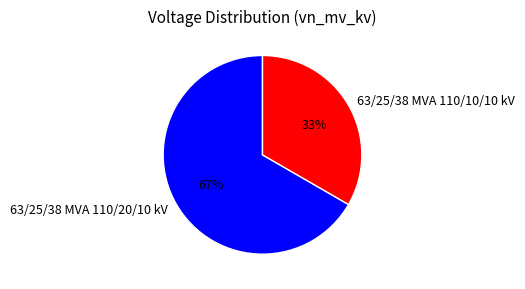

Which slice is the smallest?

63/25/38 MVA 110/10/10 kV